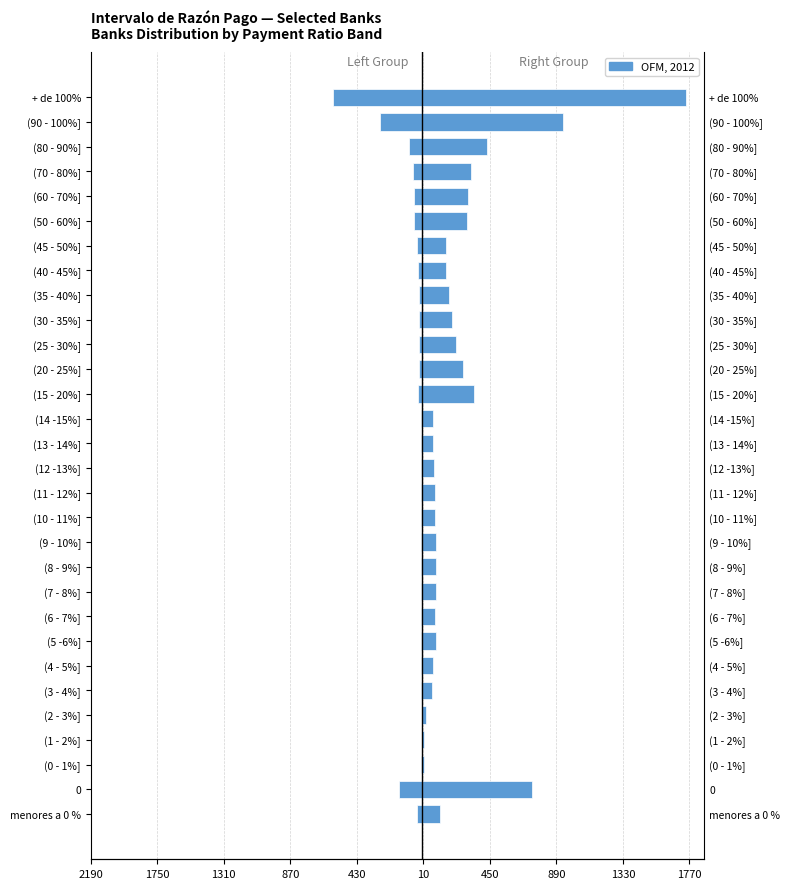

Reading left to right, extract all data points from this chart.

American Exp + Wal-Mart + Banorte: -30.0	-150.6	-3.9	-2.2	-2.3	-2.9	-4.0	-6.5	-6.4	-7.5	-6.8	-6.9	-5.8	-5.9	-5.4	-4.8	-5.2	-22.4	-19.4	-18.8	-19.0	-20.1	-24.4	-32.4	-53.2	-52.5	-61.2	-88.0	-278.7	-586.4
Banorte-Ixe + BBVA + Invex: 123.1	727.8	15.6	14.5	26.0	64.0	75.0	92.4	89.0	92.6	96.1	95.2	88.9	85.0	79.8	74.1	74.1	344.1	272.7	223.2	201.5	178.3	162.7	160.2	297.7	302.1	324.4	431.2	930.7	1750.2